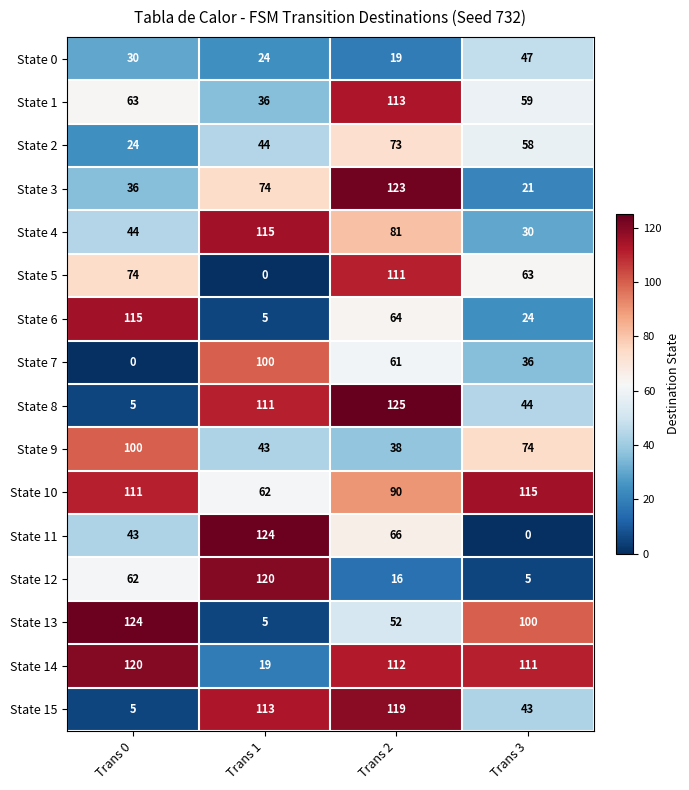

At which label does State 10 reach its minimum?

Trans 1